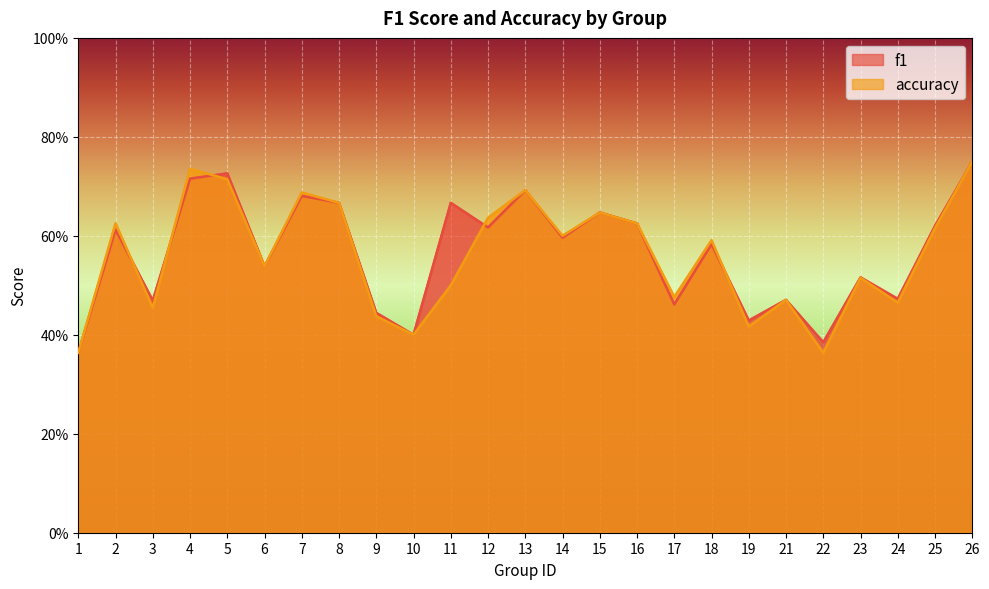

How many interior local peaks does the f1 series have?

9